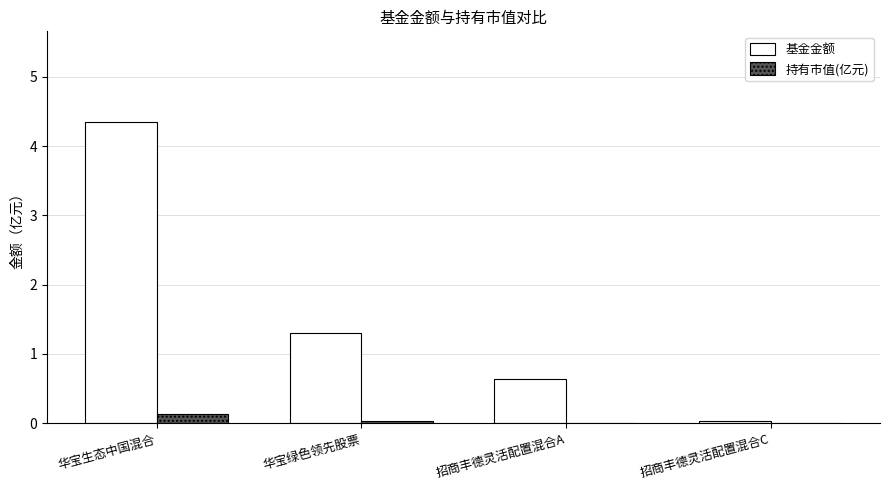

Between 华宝生态中国混合 and 华宝绿色领先股票, which series saw the biggest shift?

基金金额